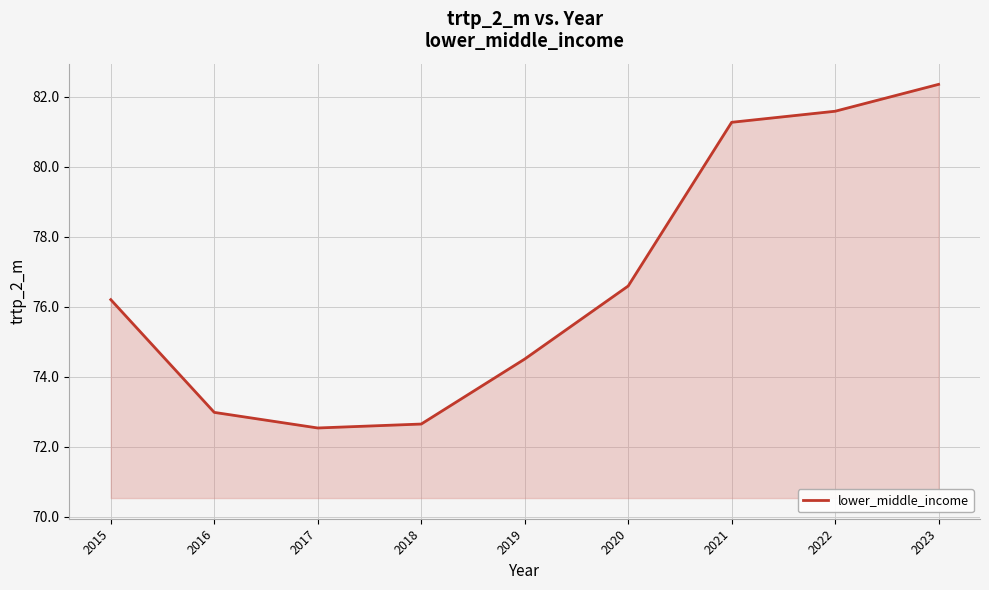

Reading right to left, what are all the values shown in this chart?

2023=82.3	2022=81.6	2021=81.3	2020=76.6	2019=74.5	2018=72.7	2017=72.5	2016=73.0	2015=76.2